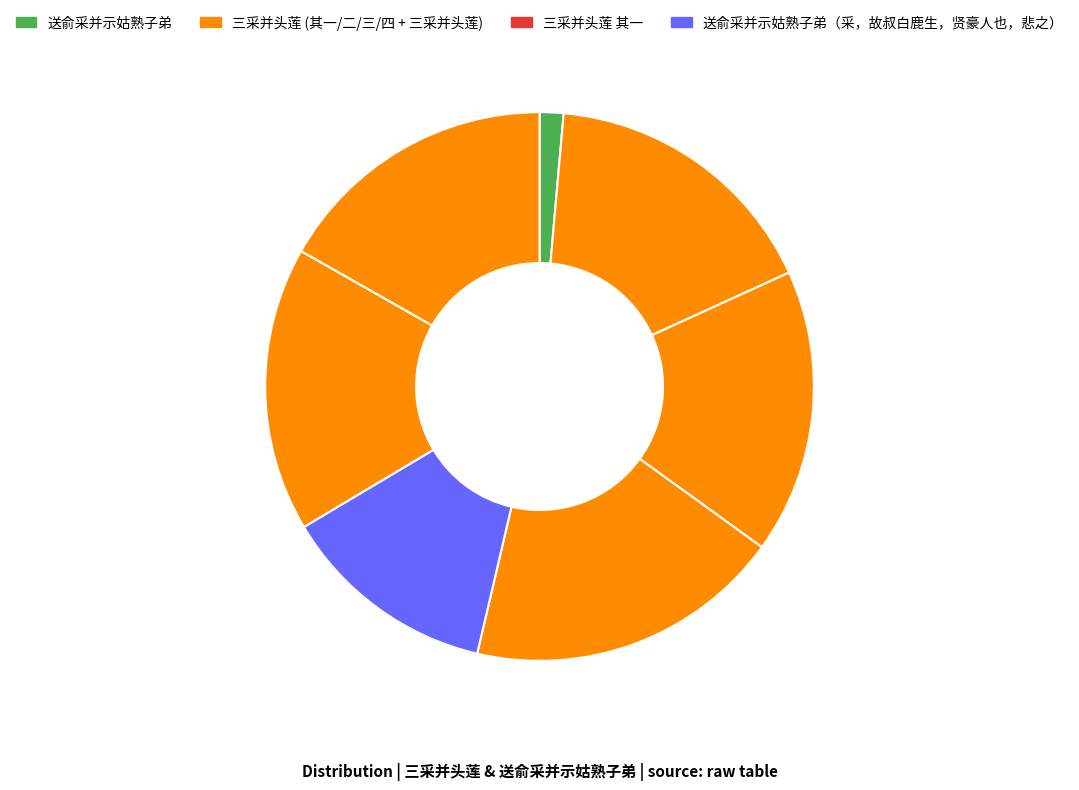

To the nearest percent, what is the average slice percentage?

14%